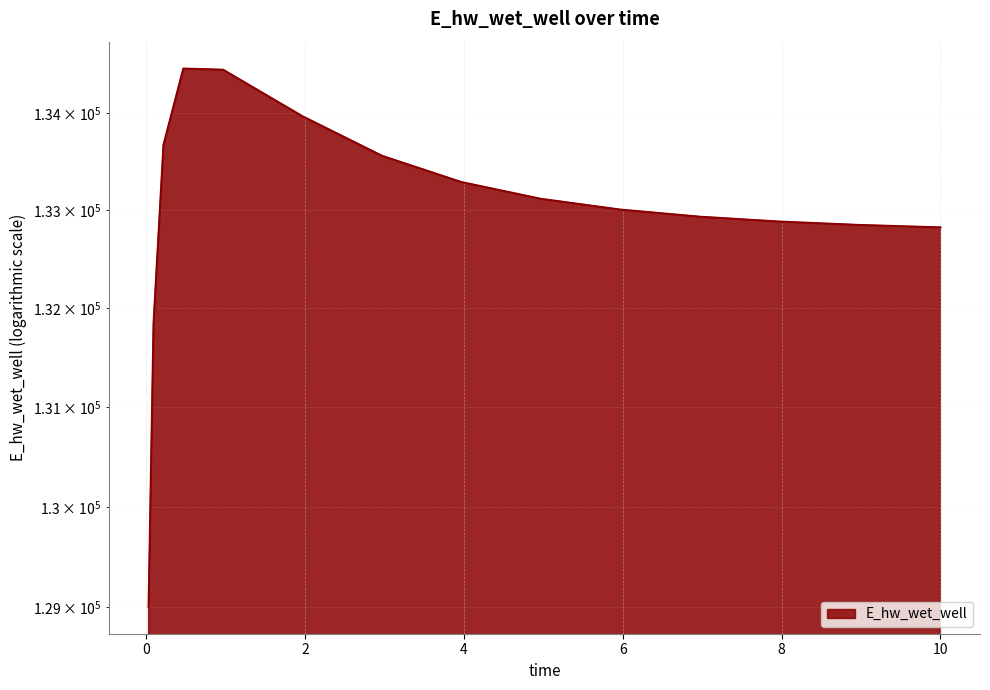

Reading right to left, extract all data points from this chart.

132824.3	132824.9	132849.3	132883.9	132933.4	133006.2	133116.4	133287.8	133557.4	133963.6	134443.9	134455.8	133669.3	131849.1	129006.2